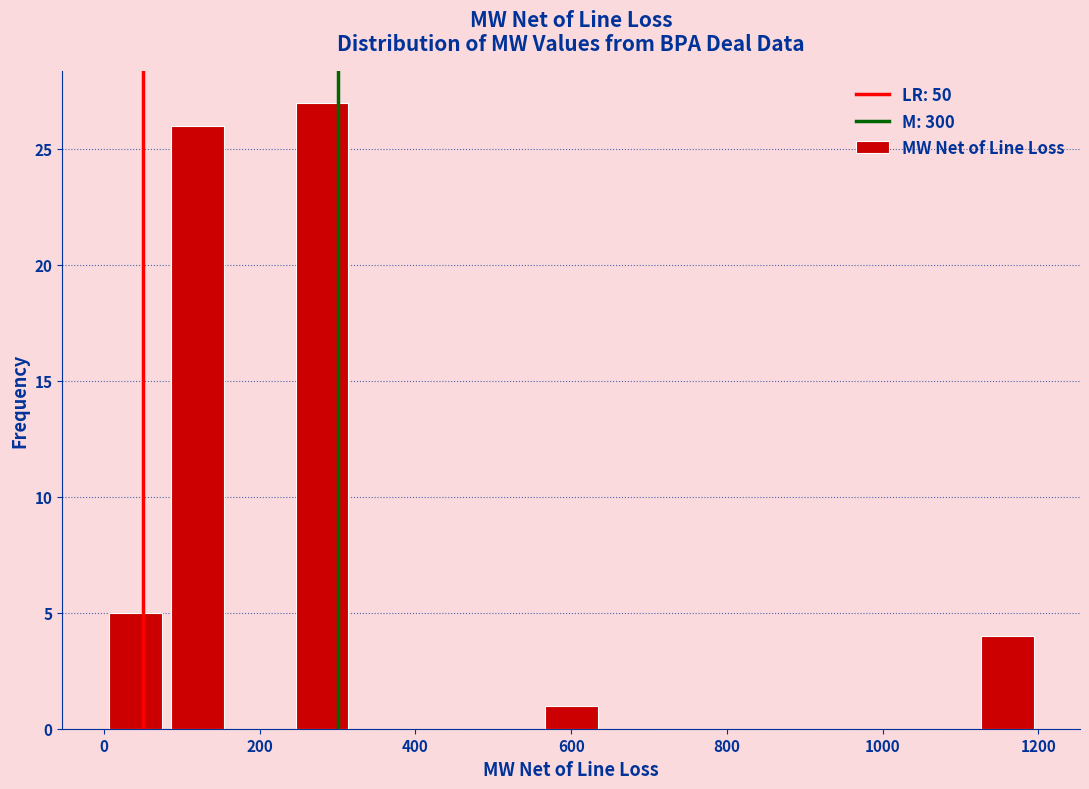

Reading left to right, list every bar in this chart as the range it spans on the x-axis followed by its height. The values are not printed on the chart, so give them approximately, as read against the axis.

0 to 80: 5
80 to 160: 26
160 to 240: 0
240 to 320: 27
320 to 400: 0
400 to 480: 0
480 to 560: 0
560 to 640: 1
640 to 720: 0
720 to 800: 0
800 to 880: 0
880 to 960: 0
960 to 1040: 0
1040 to 1120: 0
1120 to 1200: 4